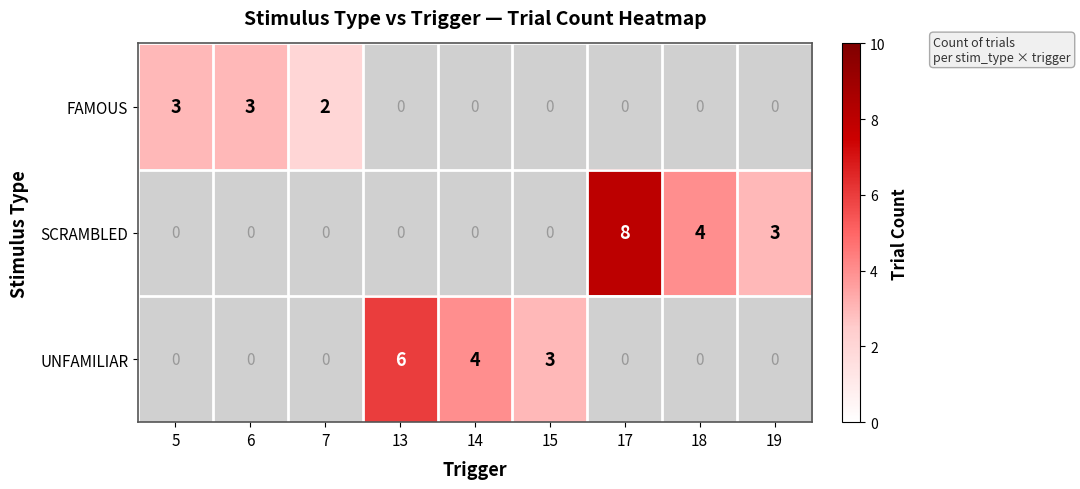

Is it true that SCRAMBLED equals 3 at 19?

True